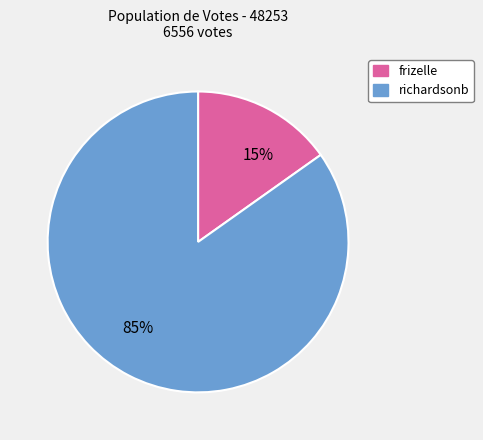

Which has a higher value, 15% or 85%?

85%